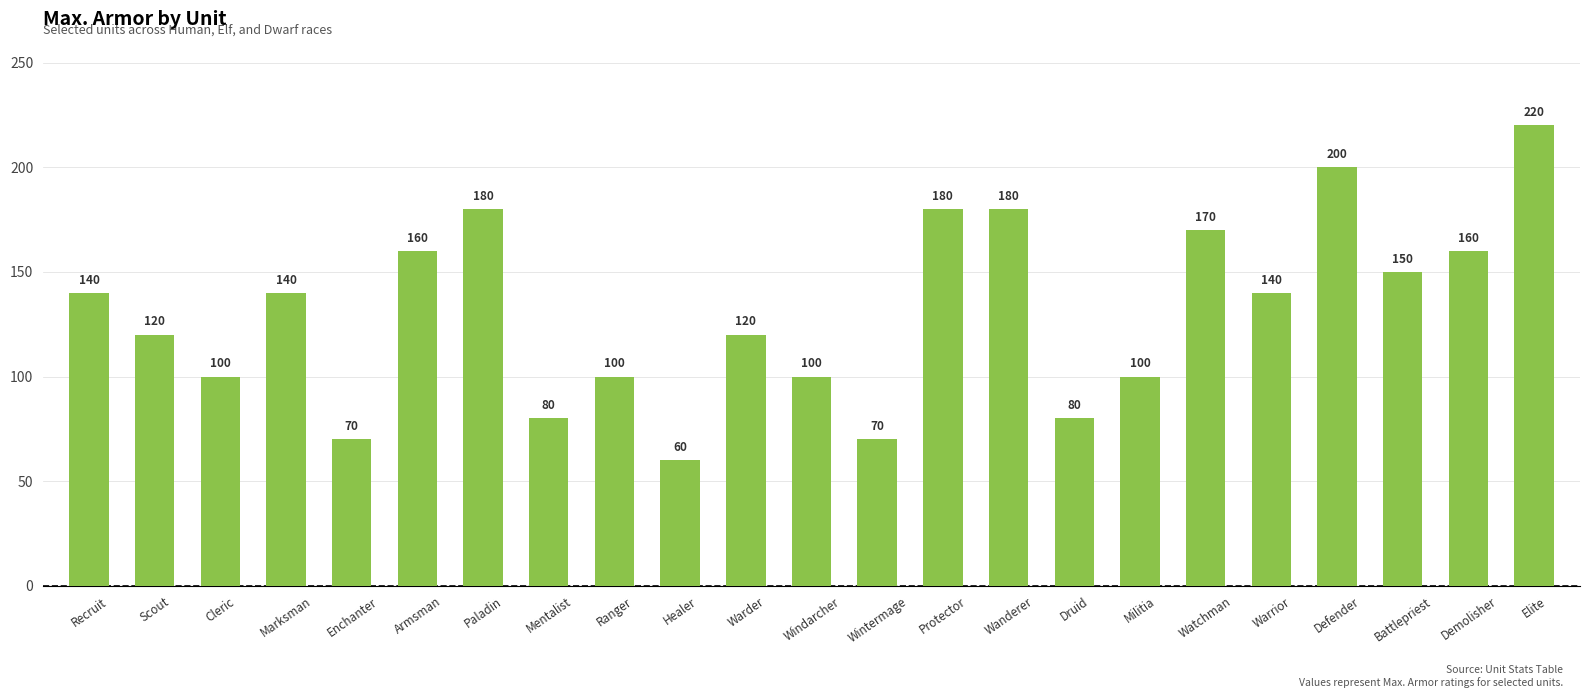

What value does the data have at Enchanter, to the nearest 10?

70